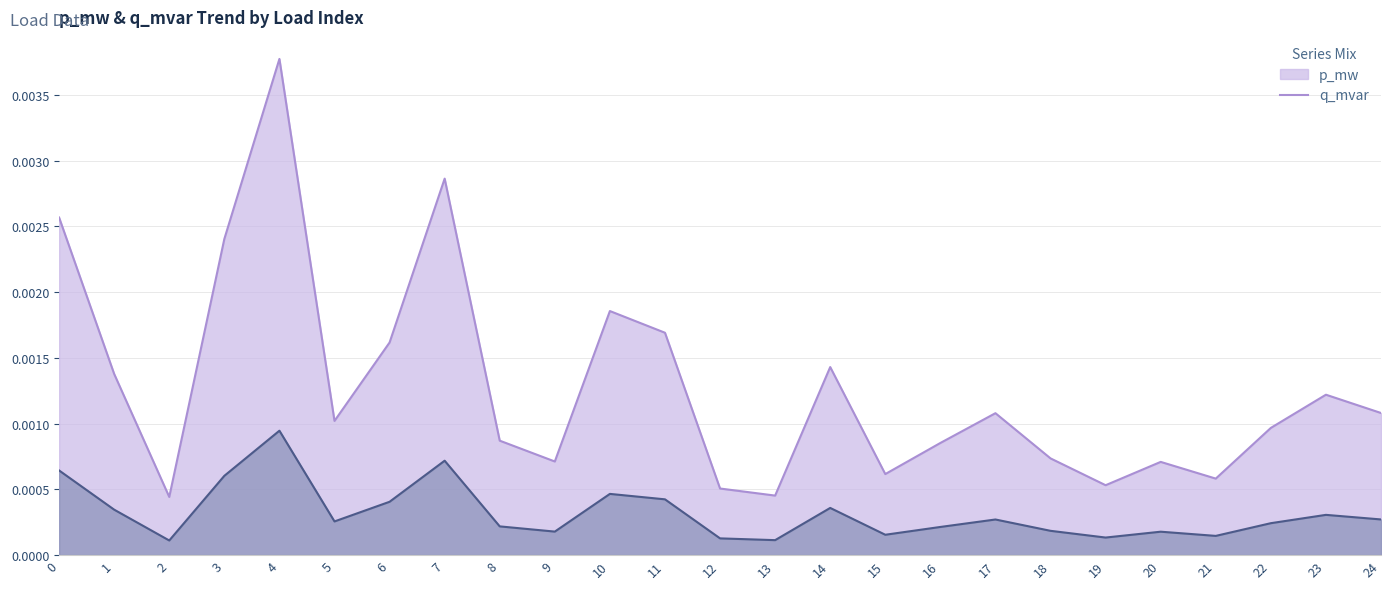

List the labels in order of q_mvar value, largest first.

4, 7, 0, 3, 10, 11, 6, 14, 1, 23, 24, 17, 5, 22, 8, 16, 18, 9, 20, 15, 21, 19, 12, 13, 2